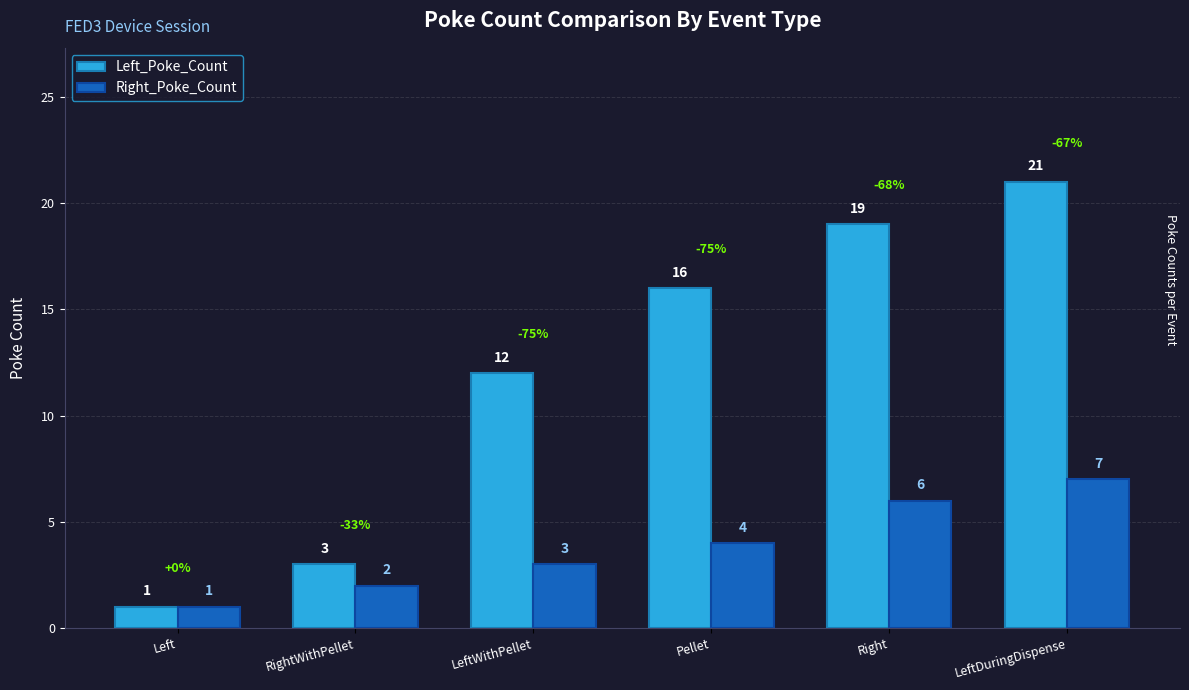

Count the number of categories in the chart.

6